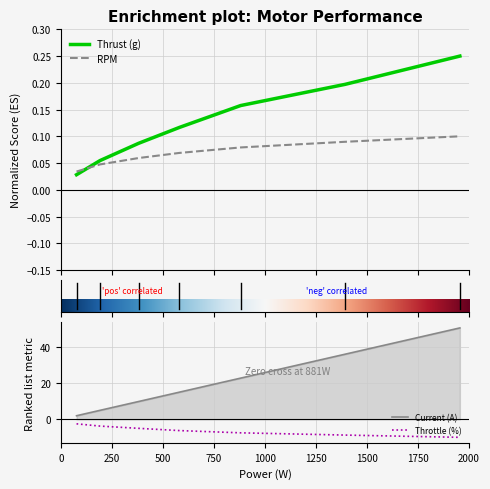

How many values in the Throttle (%) series exceed -6?

3